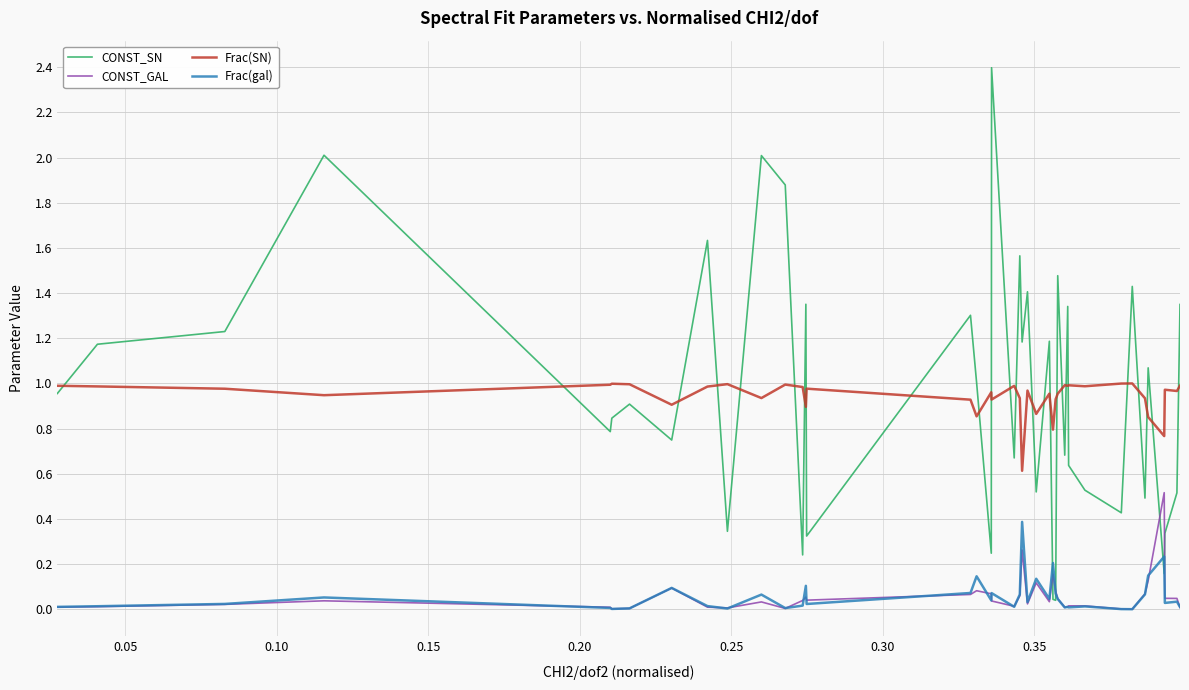

True or false: CONST_SN and Frac(SN) intersect in this chart.

True